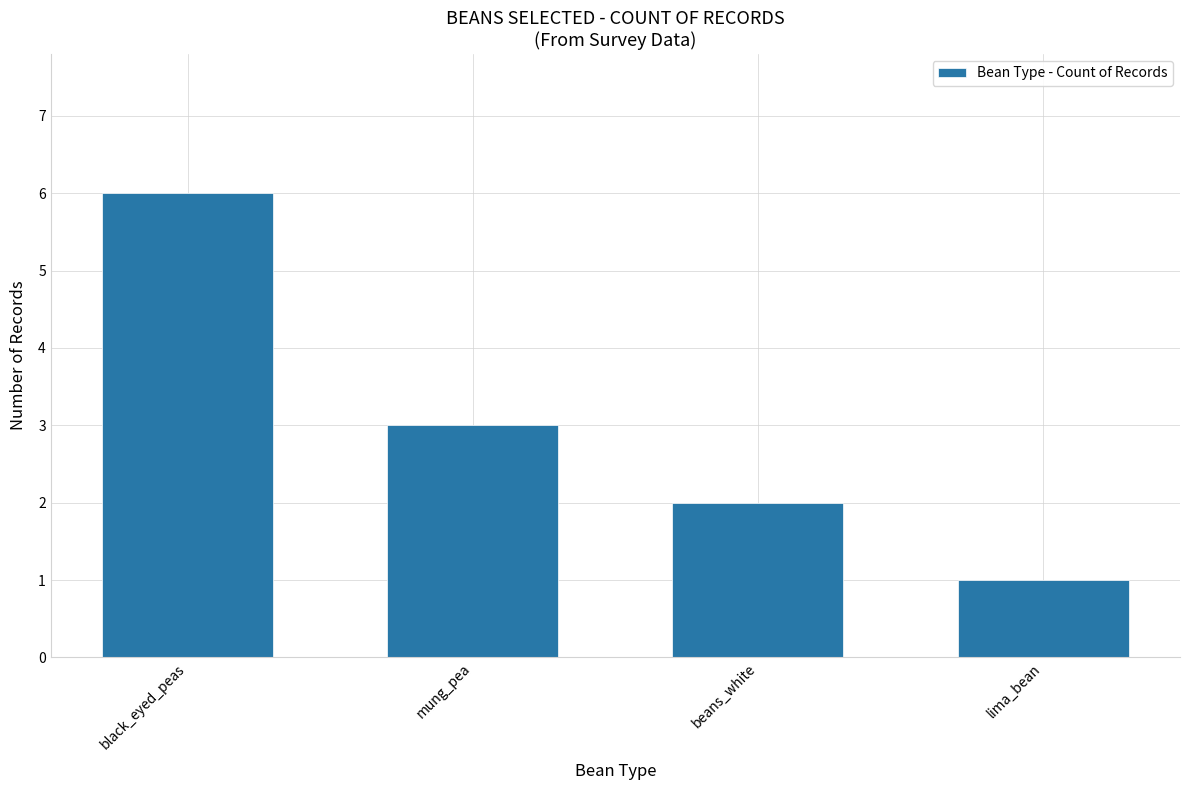

Reading left to right, what are all the values shown in this chart?

6	3	2	1